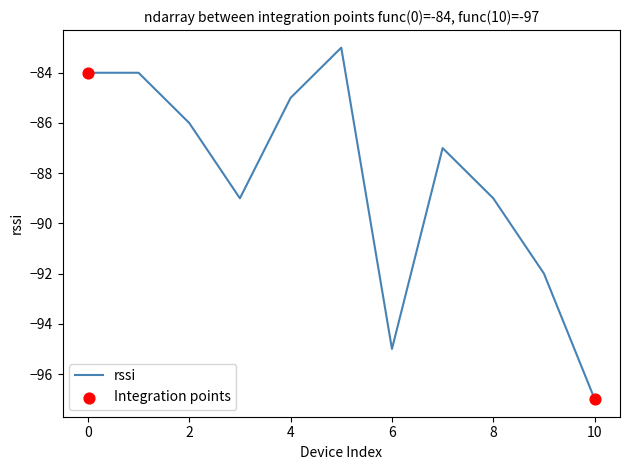

What is the minimum value shown in the chart?

-97